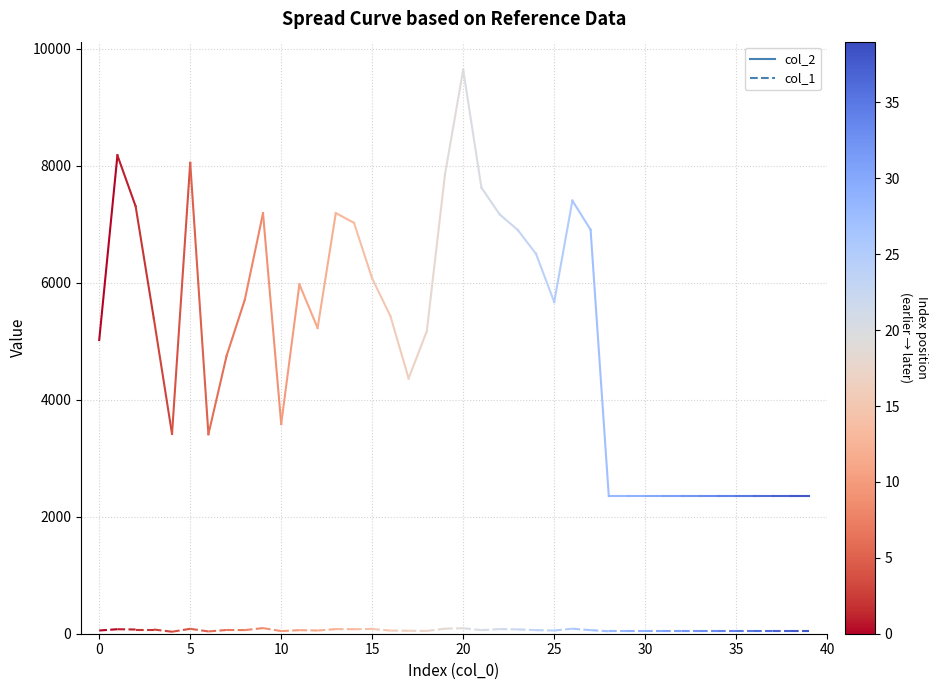

What are all the series names shown in the legend?

col_2, col_1